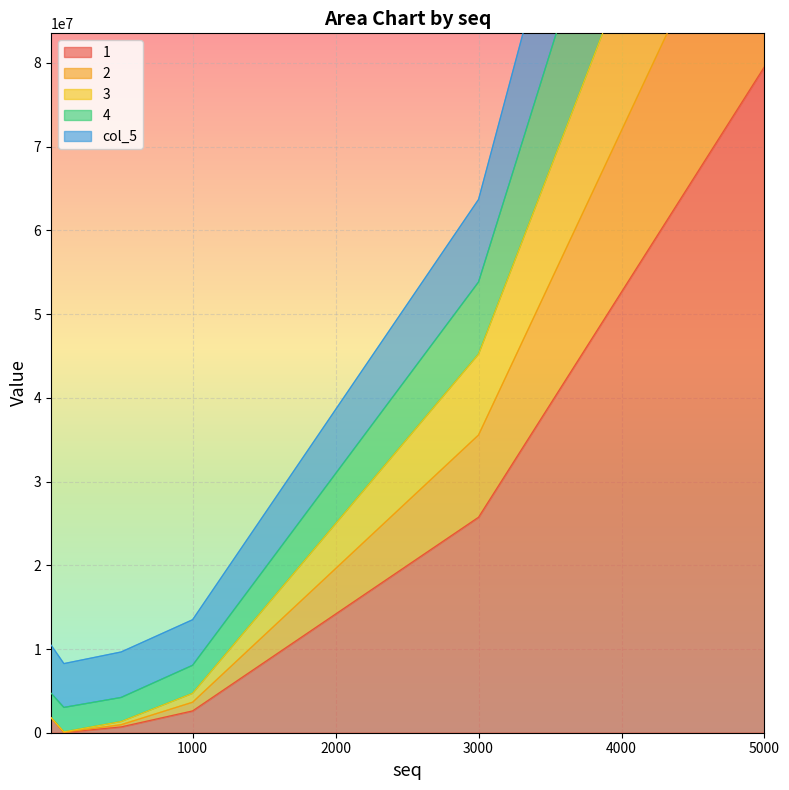

Which series has the largest range (max minus min)?

4